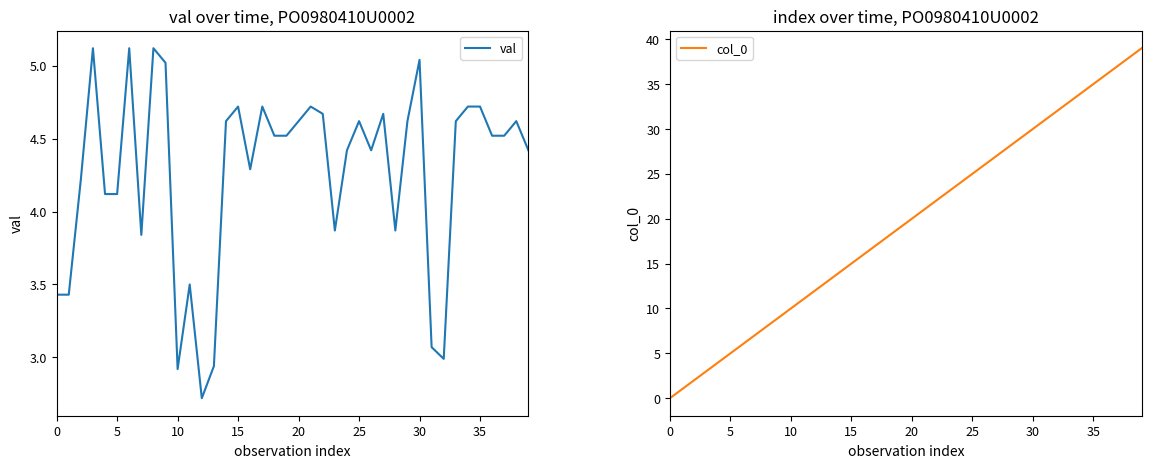

What is the difference between the second highest and minimum values in the col_0 series?

38